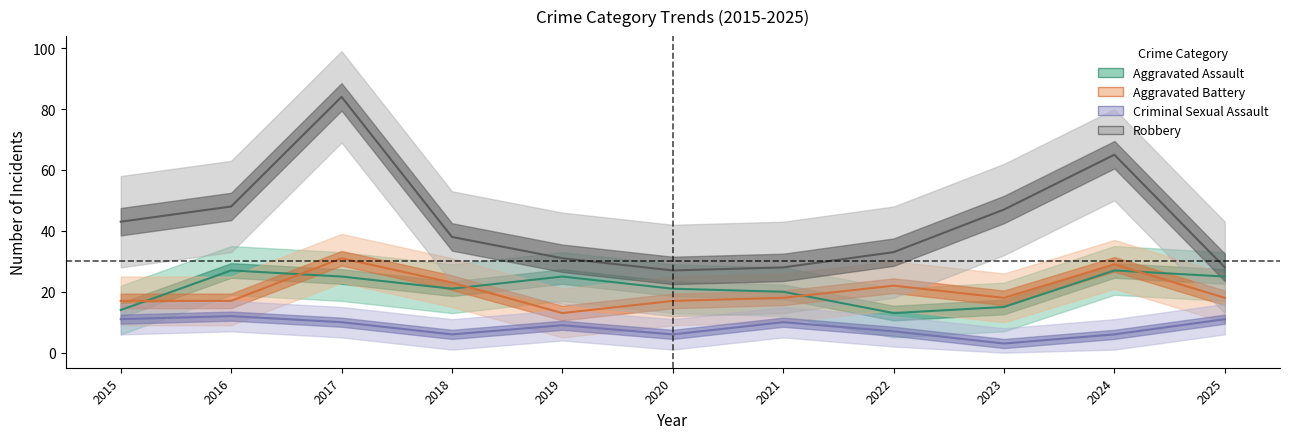

How many values in the Aggravated Battery series exceed 18?

4